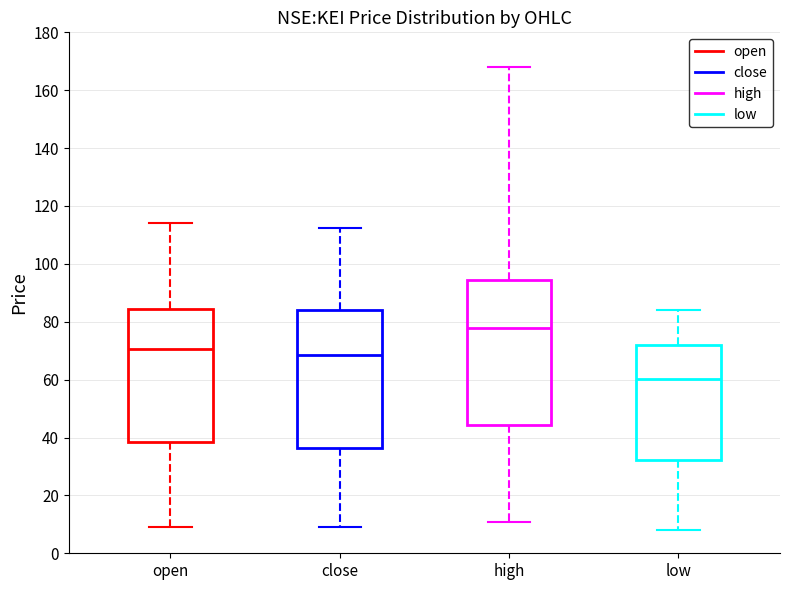

Which box's median line is the lowest?

low